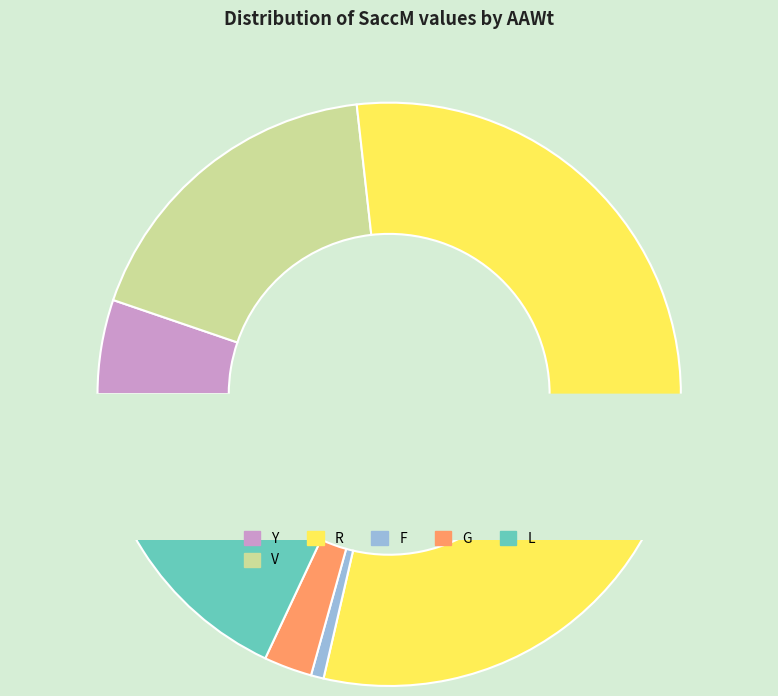

What percentage is the Y slice, to the nearest percent?

5%